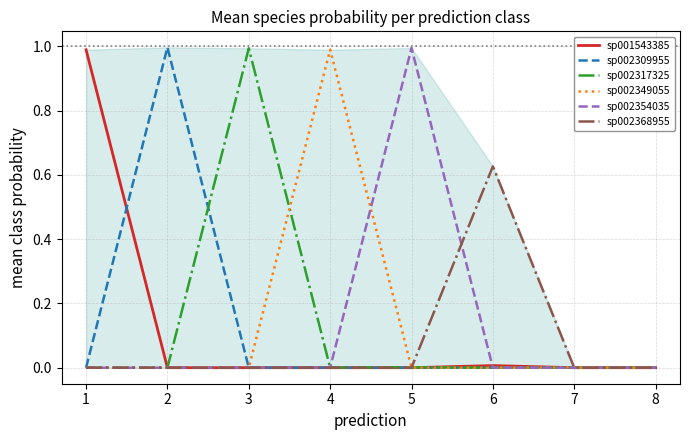

Does the chart display data point markers on the line(s)?

No